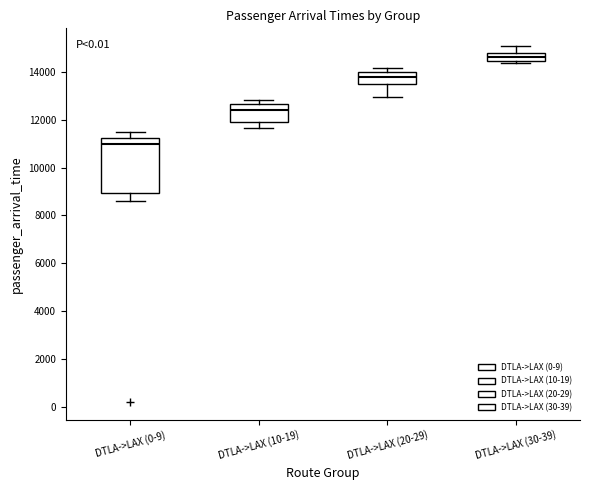

Which box's median line is the highest?

DTLA->LAX (30-39)